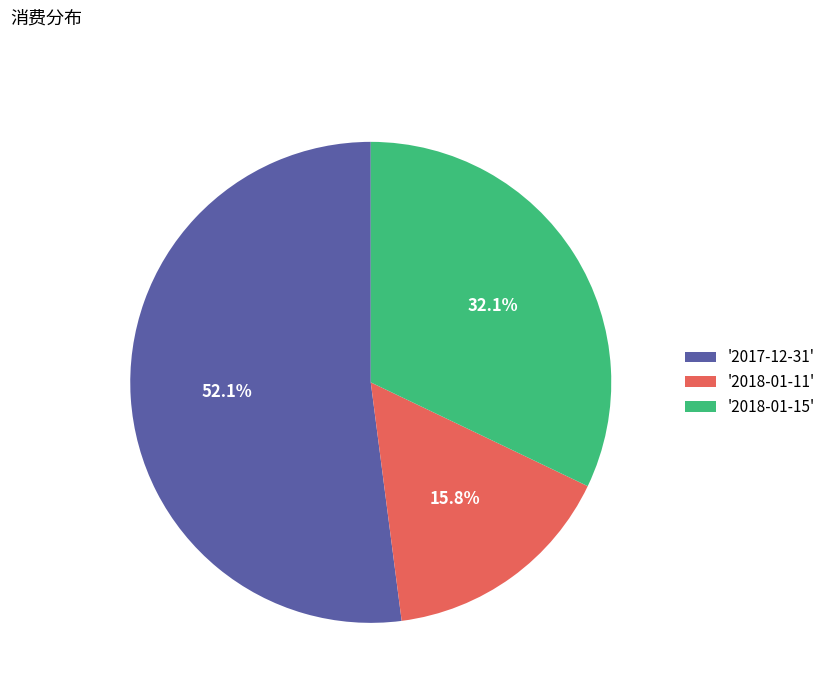

Which has a higher value, '2017-12-31' or '2018-01-15'?

'2017-12-31'